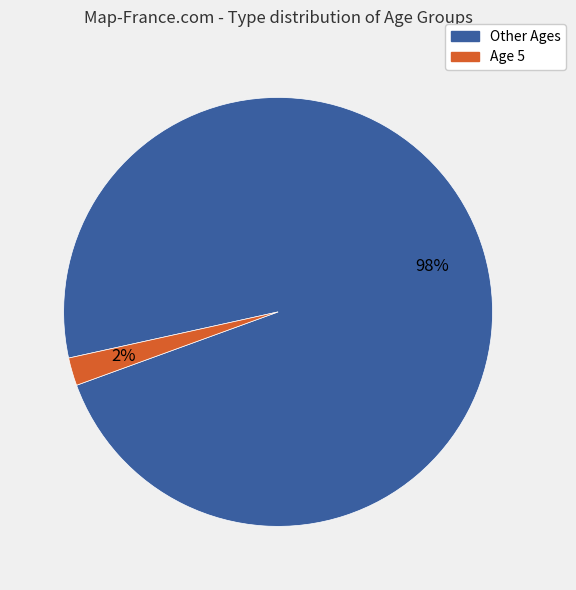

Is there a majority slice in this chart?

Yes